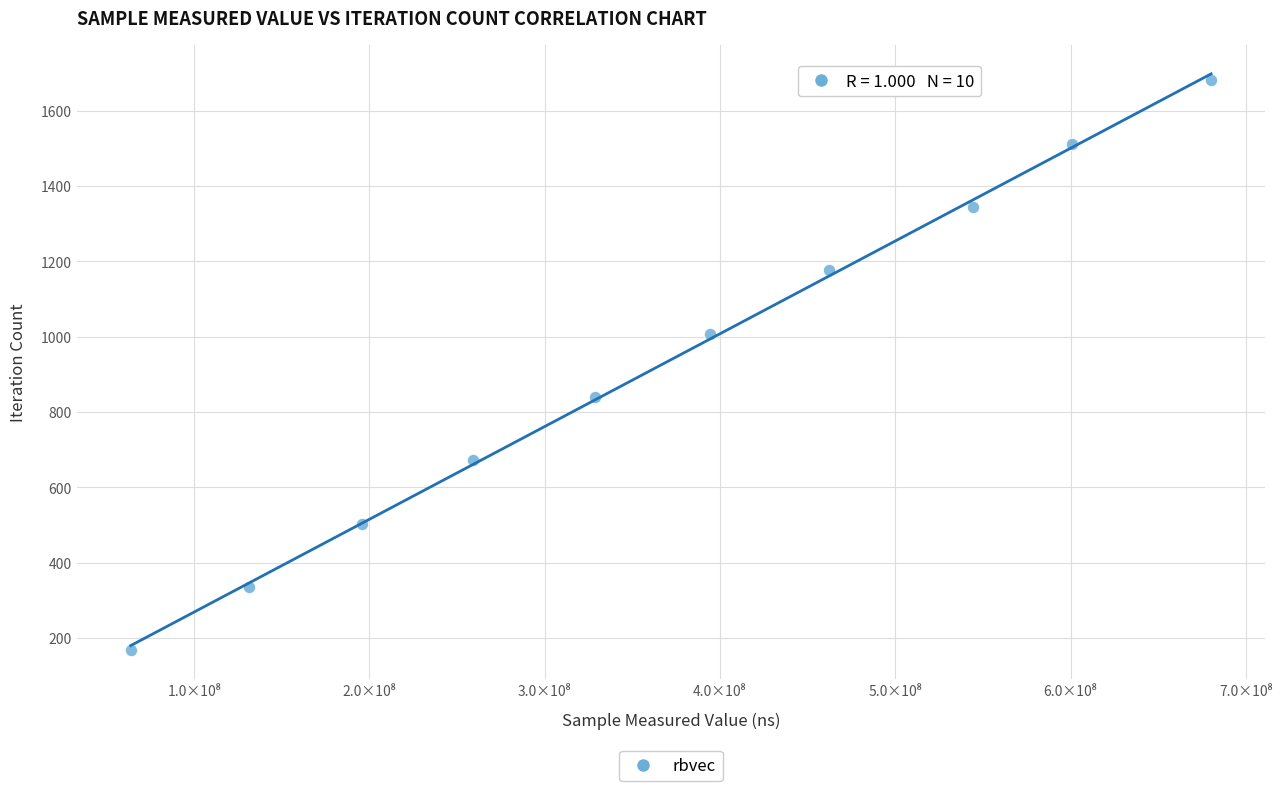

What is the range of Y values (max minus min)?

1512